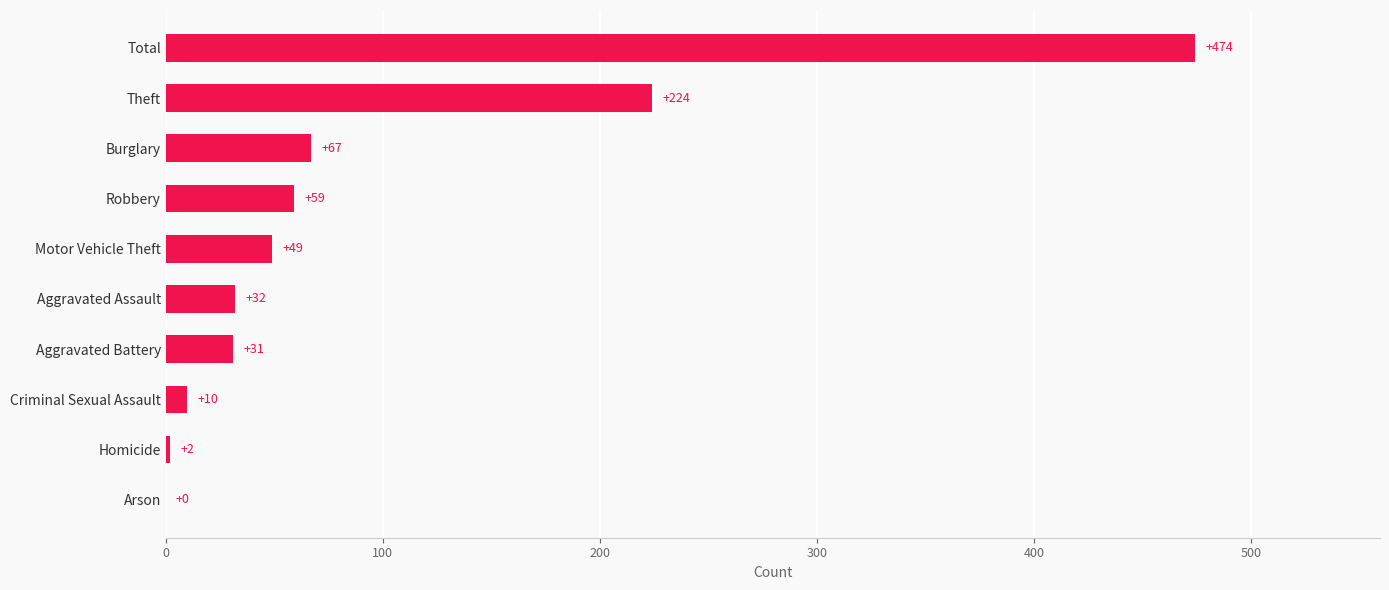

The chart shows a value of 474 at Total. True or false?

True